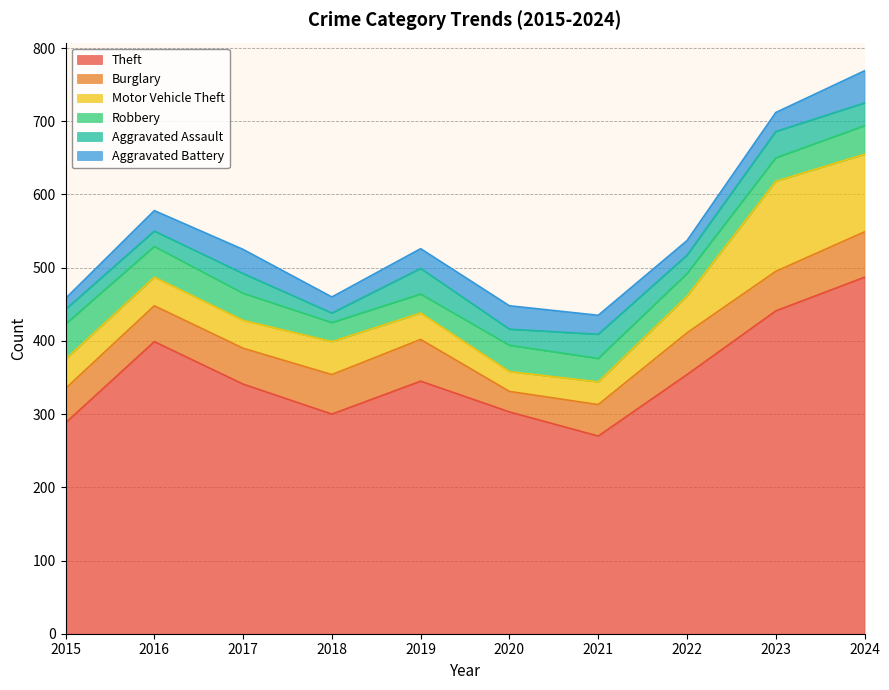

List the labels in order of Burglary value, smallest first.

2020, 2021, 2015, 2016, 2017, 2018, 2023, 2019, 2022, 2024